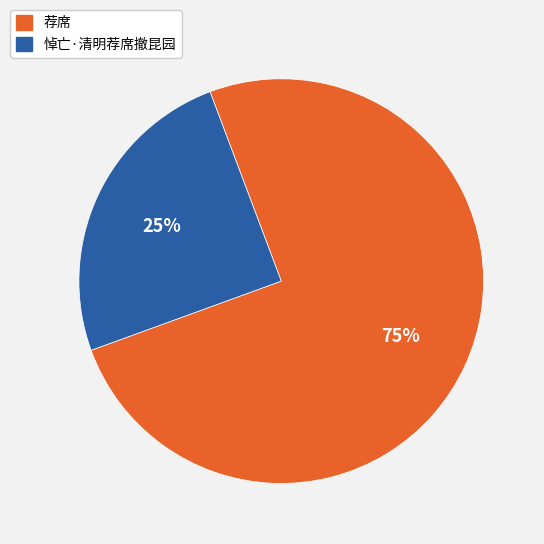

What is the ratio of the value at 悼亡·清明荐席撤昆园 to the value at 荐席?

0.3